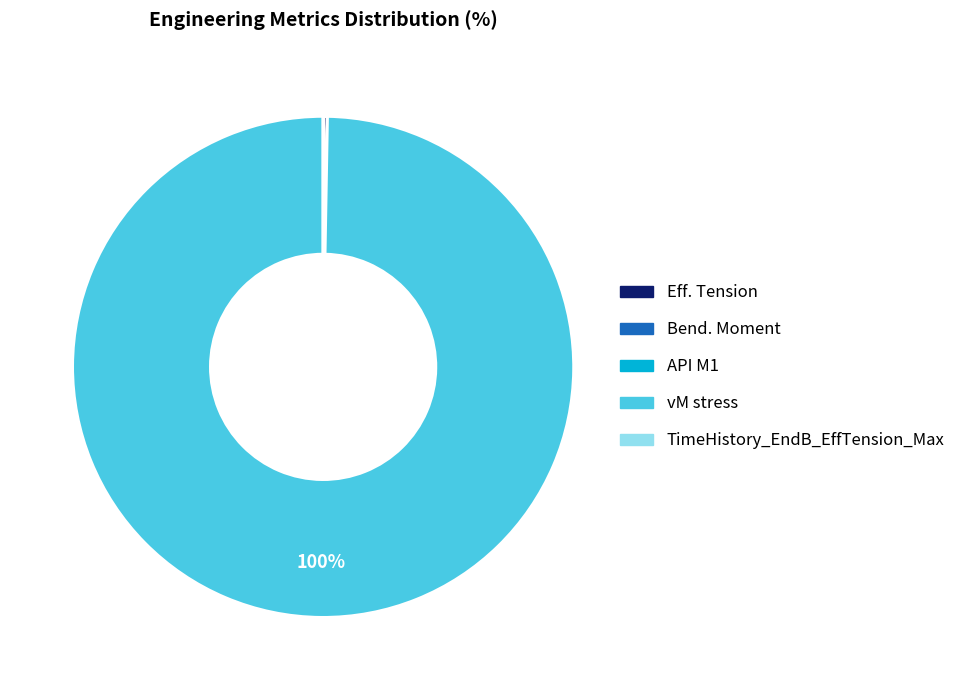

To the nearest percent, what is the difference between the largest and smallest slice percentages?

100%